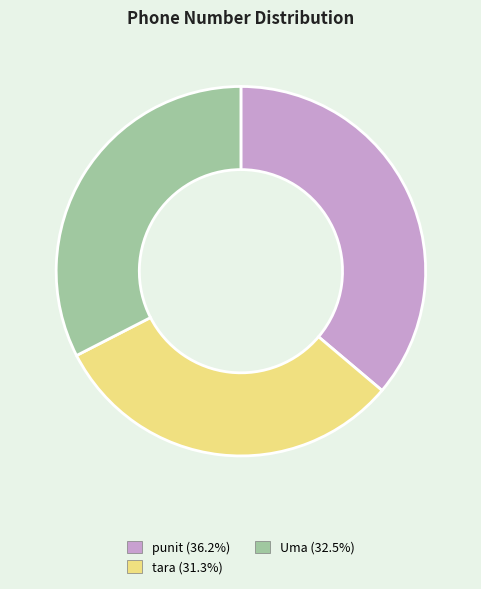

Does Uma (32.5%) account for over 50% of the chart?

No